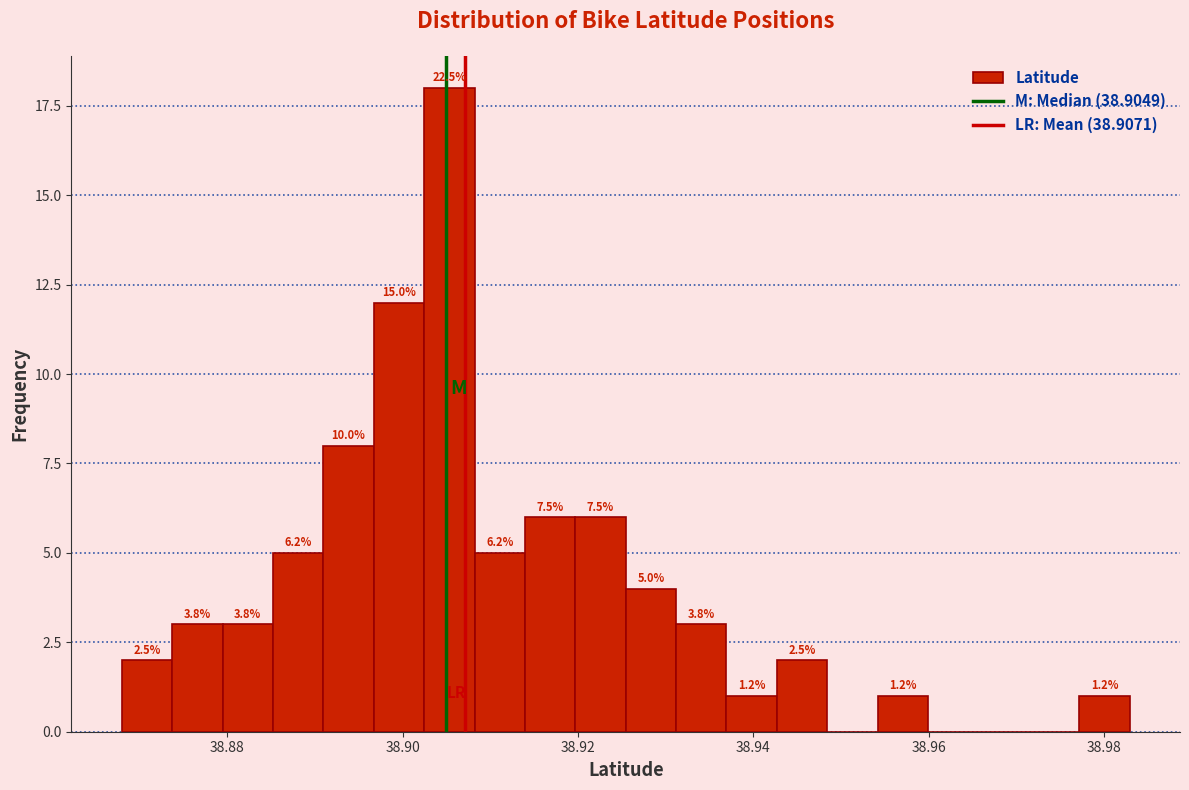

Read against the x-axis, roughly where is the centre of the tallest bar?

38.906